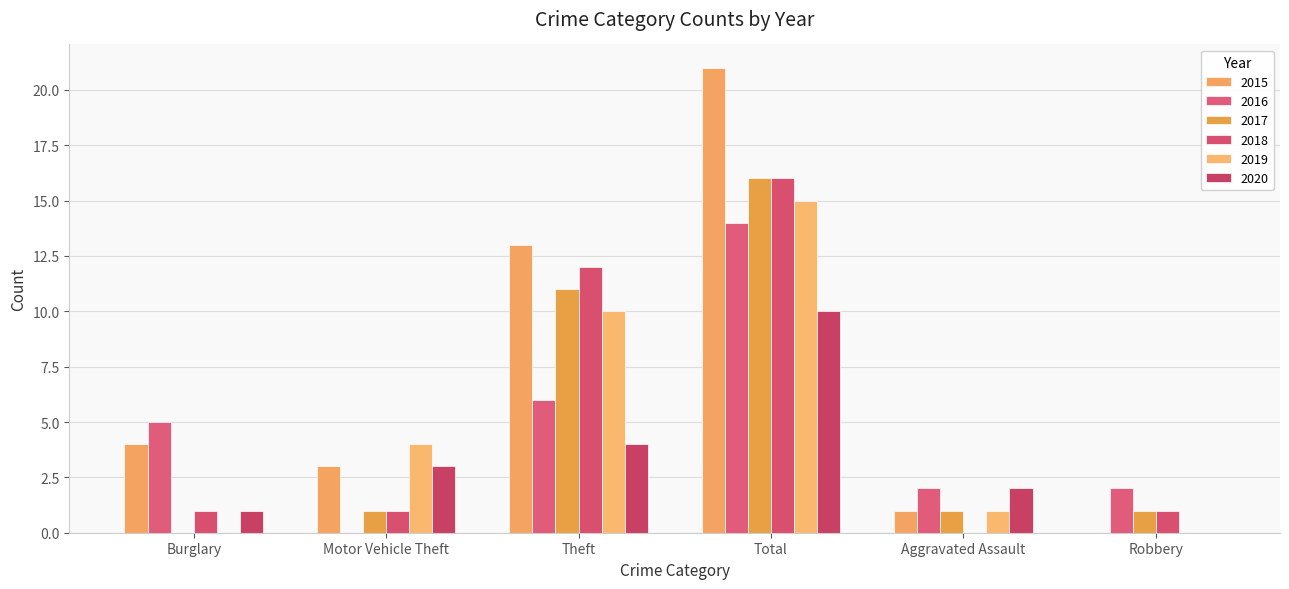

How many groups of bars are there?

6